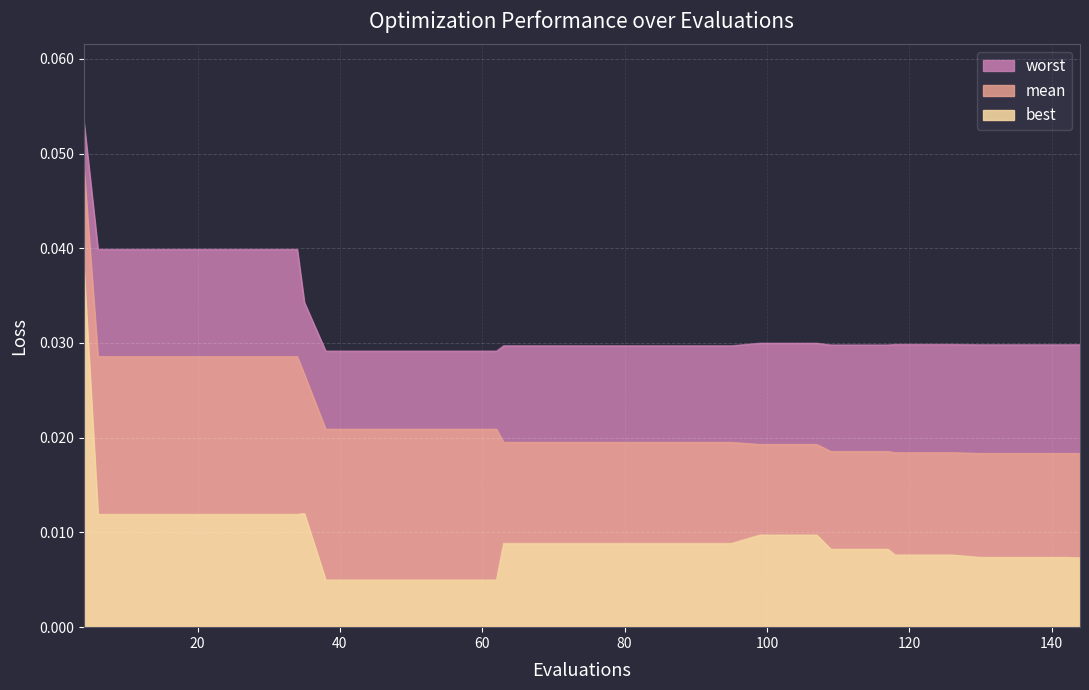

Is it true that worst equals 0.0 at 122?

False